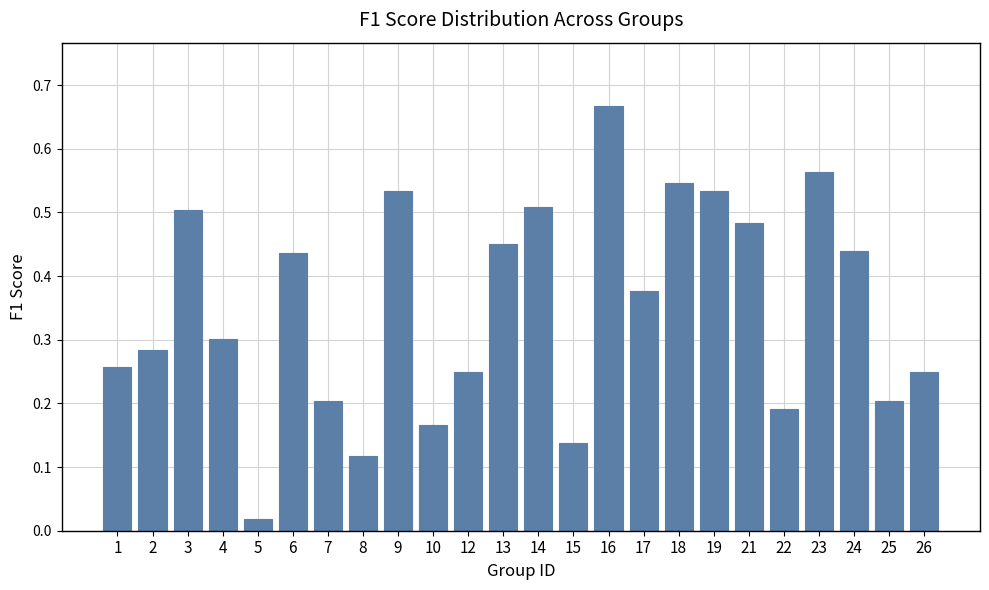

What is the change in value from 14 to 26?

-0.3